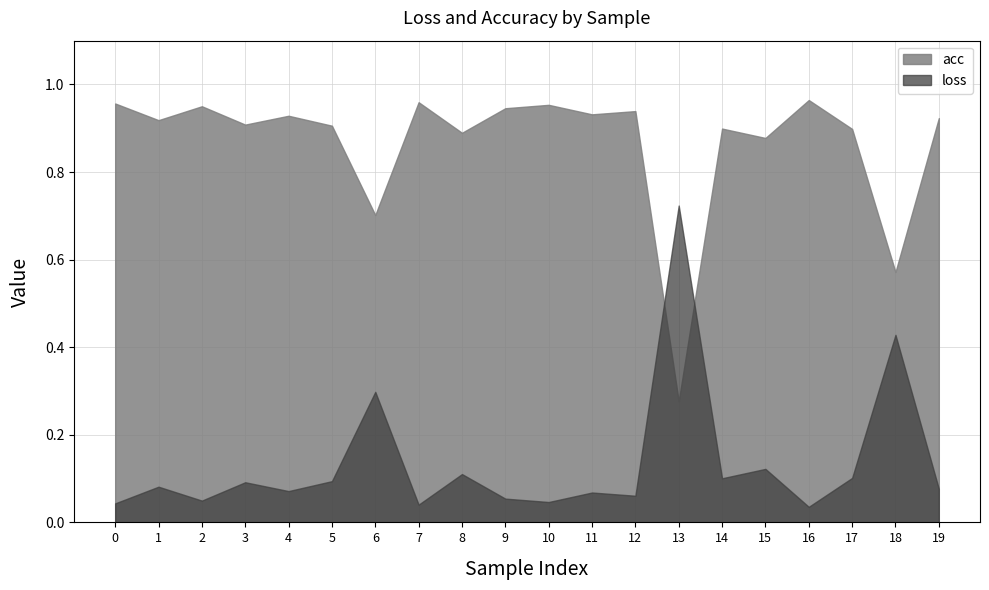

List the series in order of their overall mean, highest first.

acc, loss